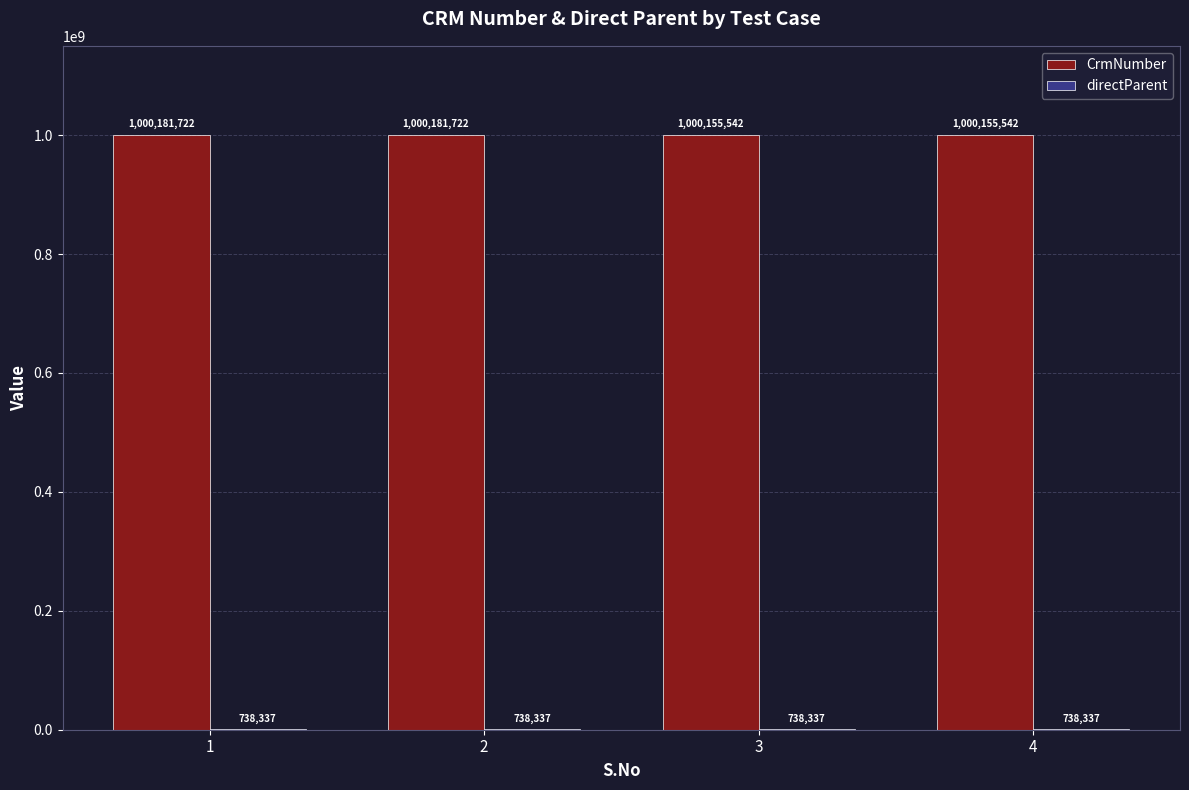

What is the sum of all CrmNumber values?

4000674528